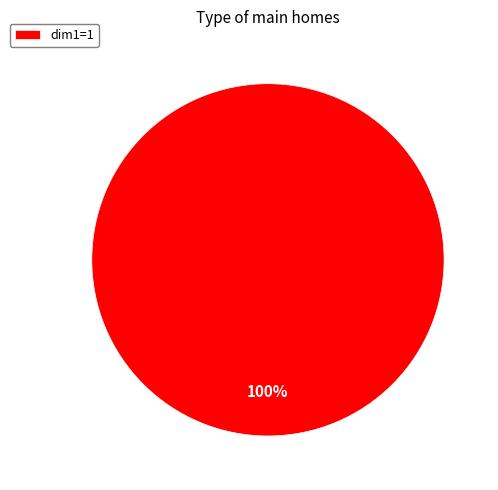

To the nearest percent, what portion does dim1=1 represent?

100%